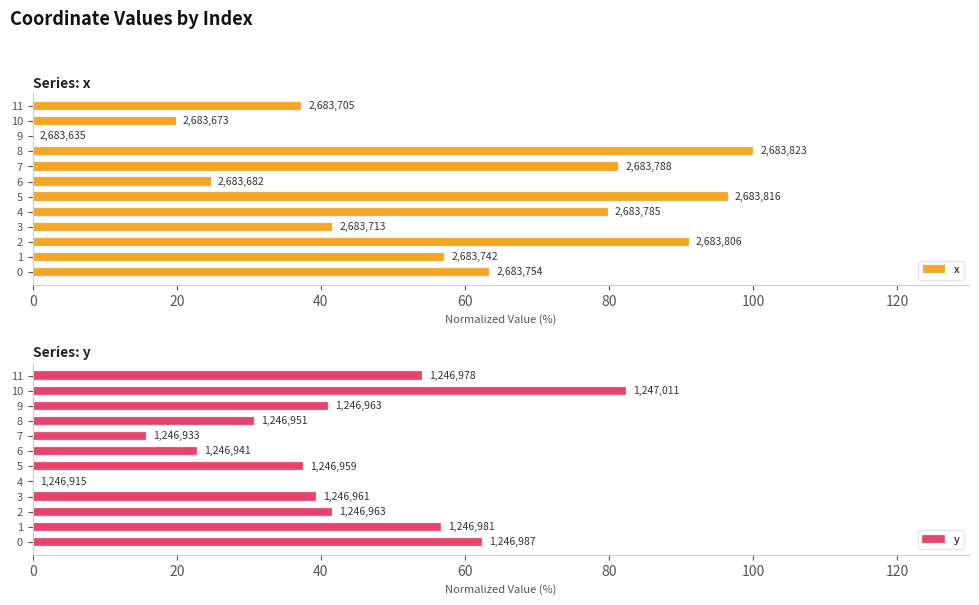

What position from the right is 100?

7